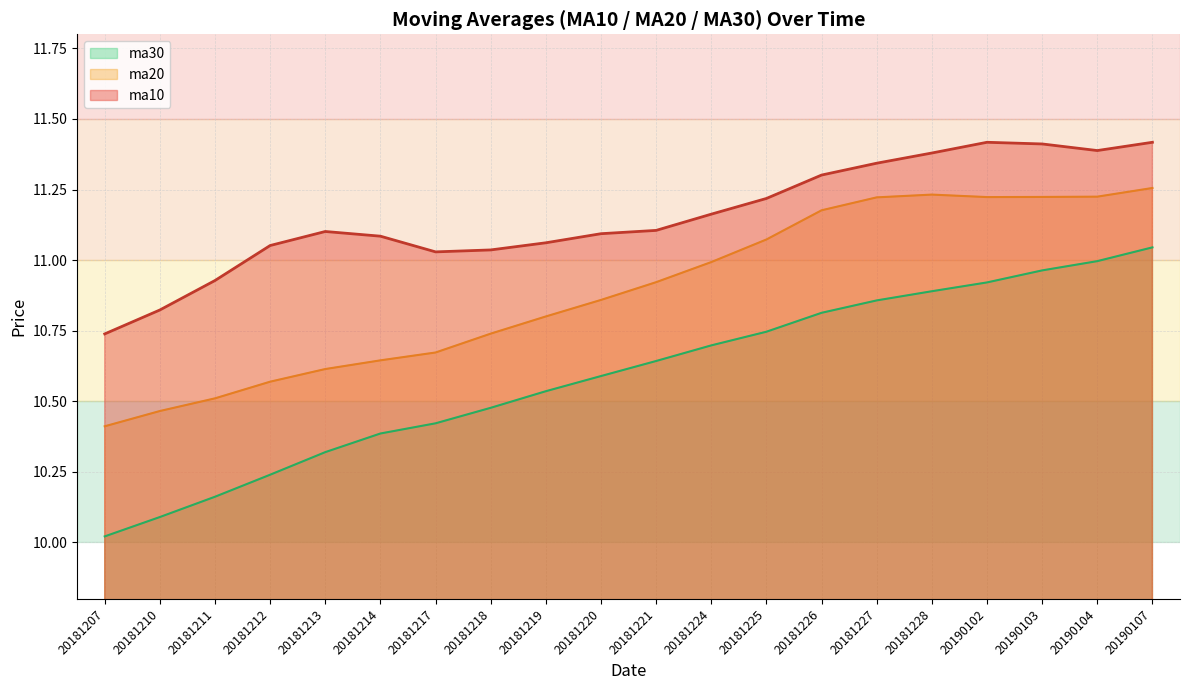

How many interior local valleys does the ma20 series have?

1